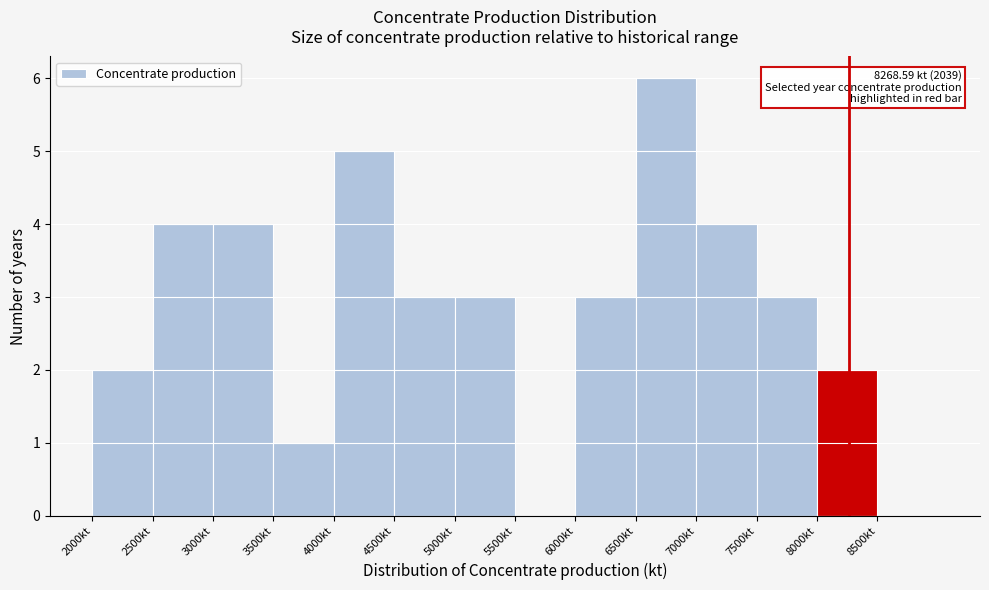

Which range on the x-axis has the tallest bar?

6500 to 7000